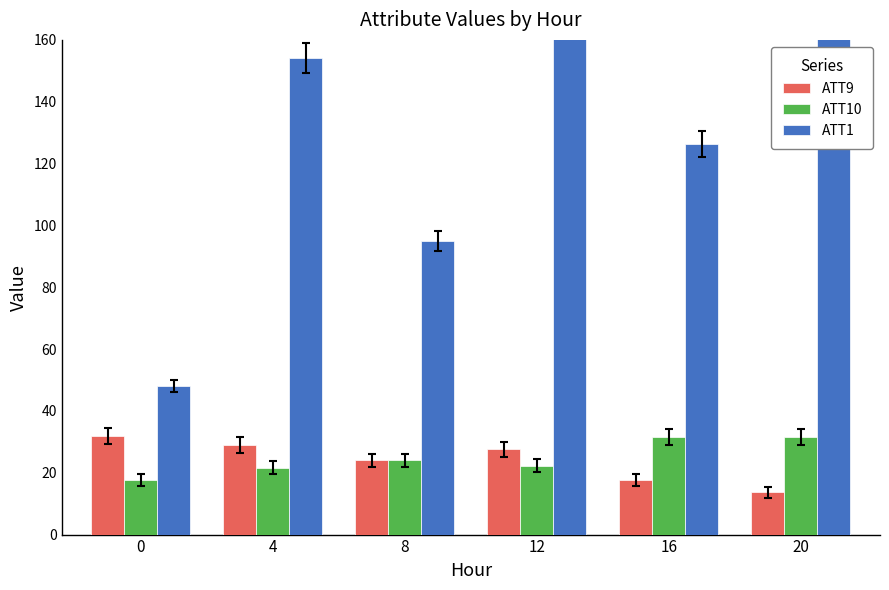

What is the average value of the ATT10 series?

24.7